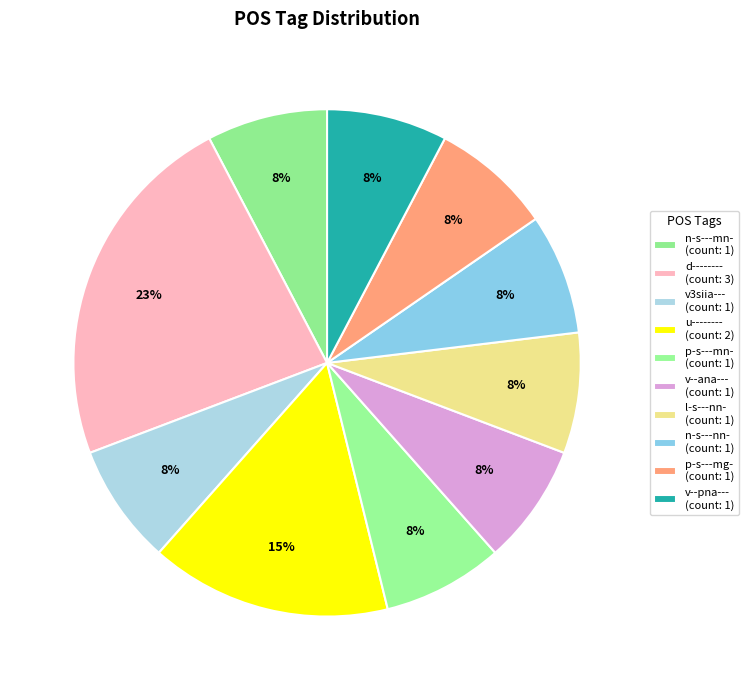

What portion of the pie excludes u--------?

84.6%